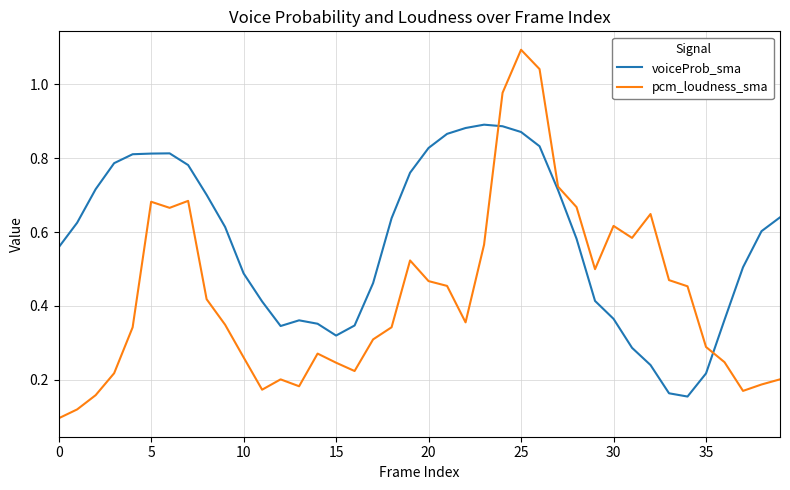

Which series has the largest range (max minus min)?

pcm_loudness_sma